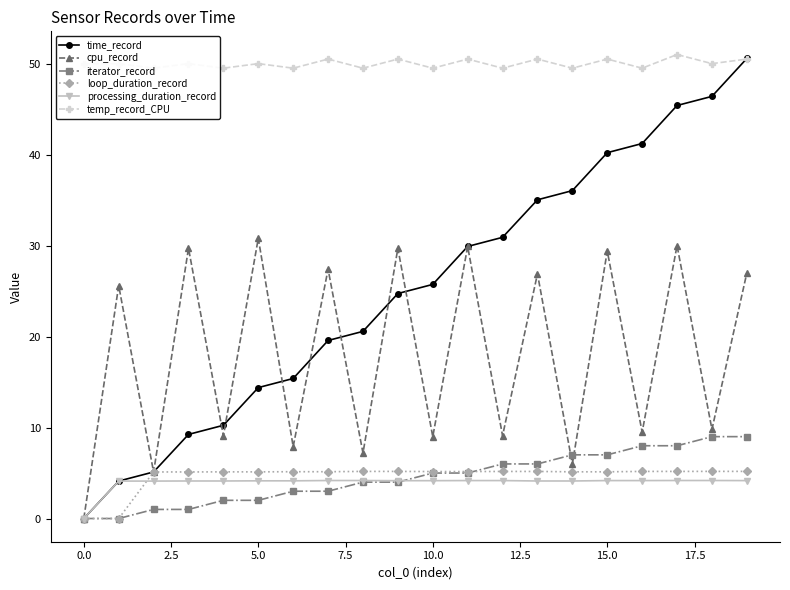

The value of cpu_record at 0.0 is -12.8. True or false?

False